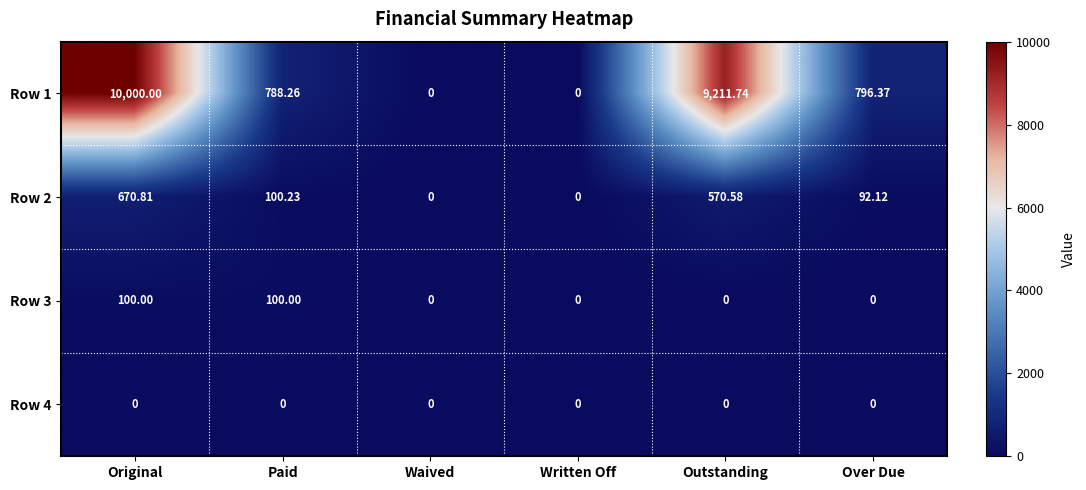

Which category has the highest value across all series?

Original